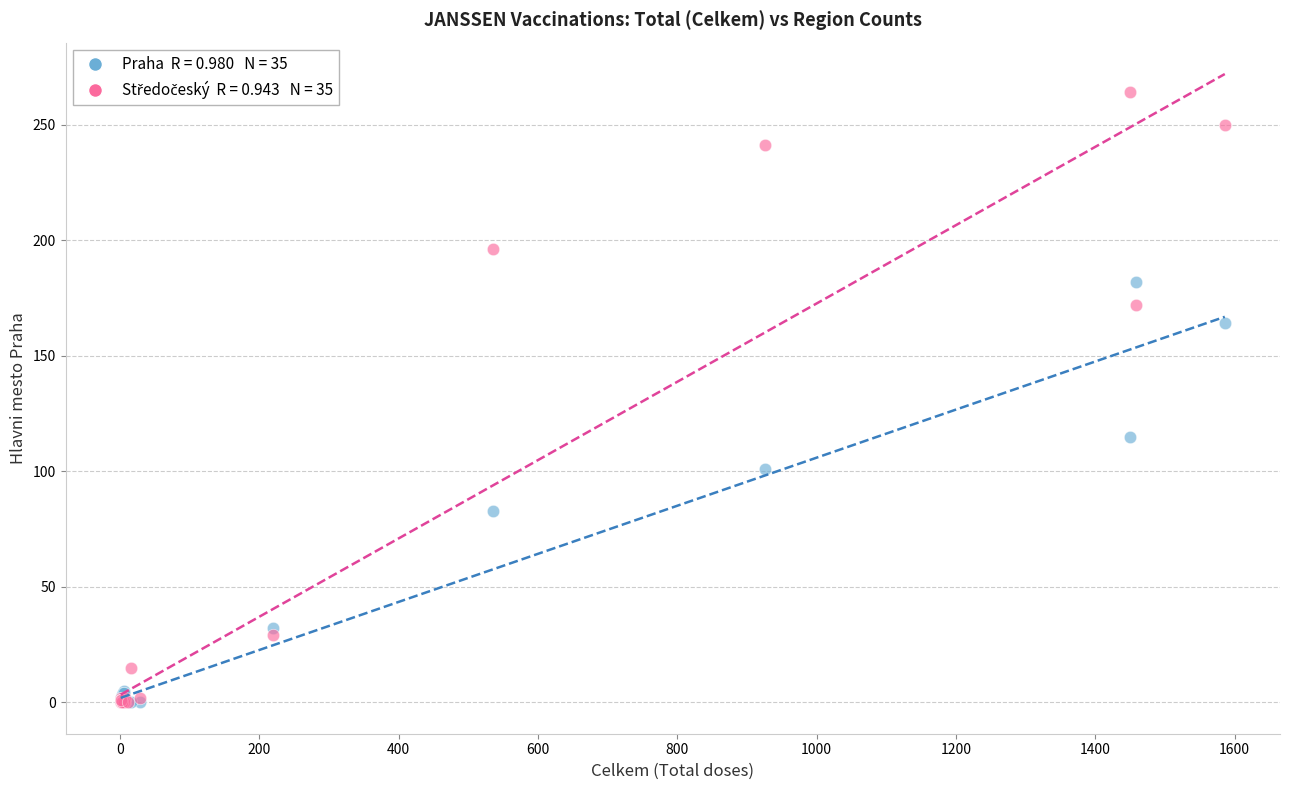

Across all series, what Y value is closest to 132?

115